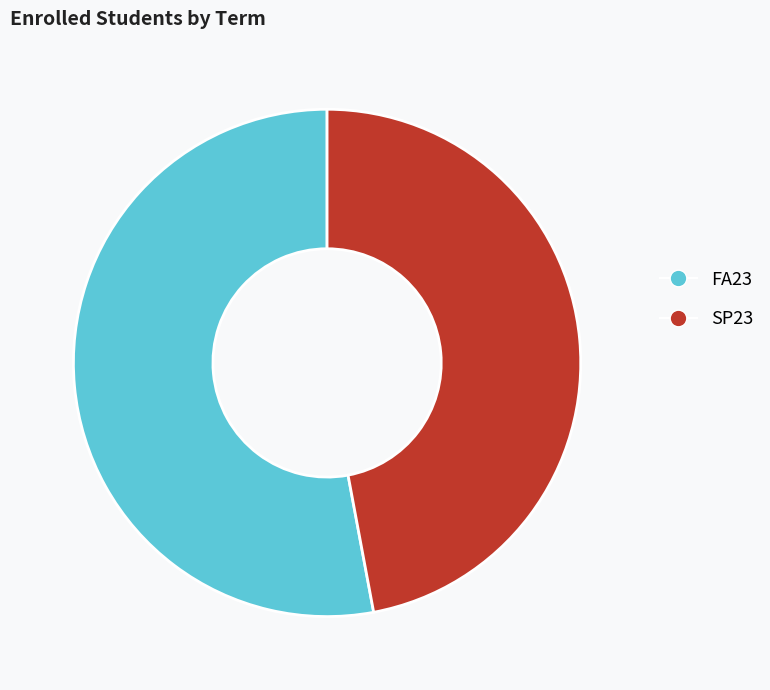

What is the ratio of the value at FA23 to the value at SP23?

1.1